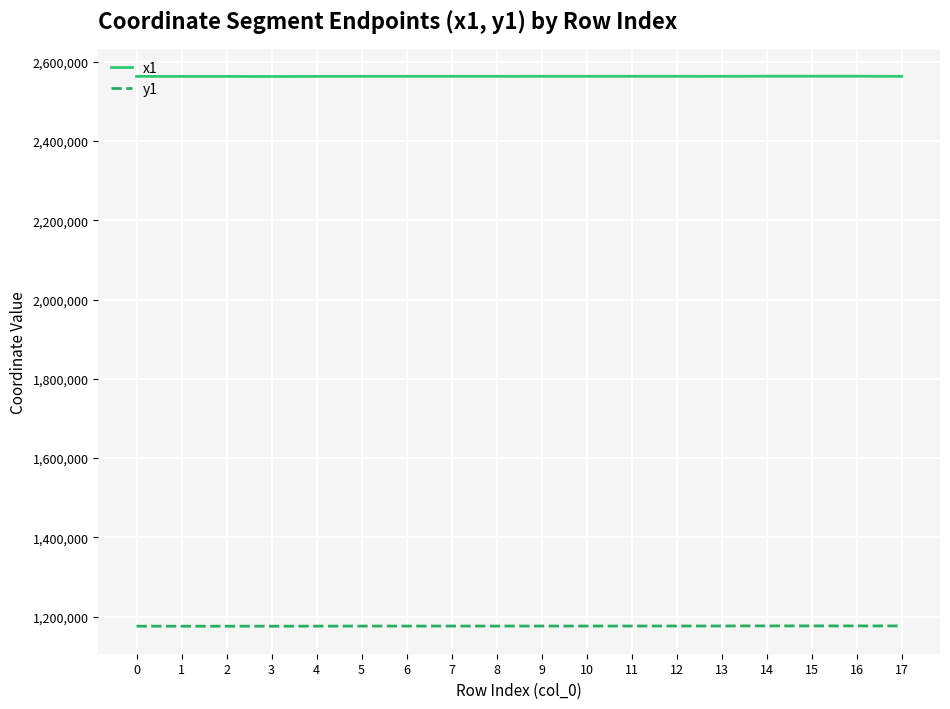

Rank the series by their average value, from lowest to highest.

y1, x1